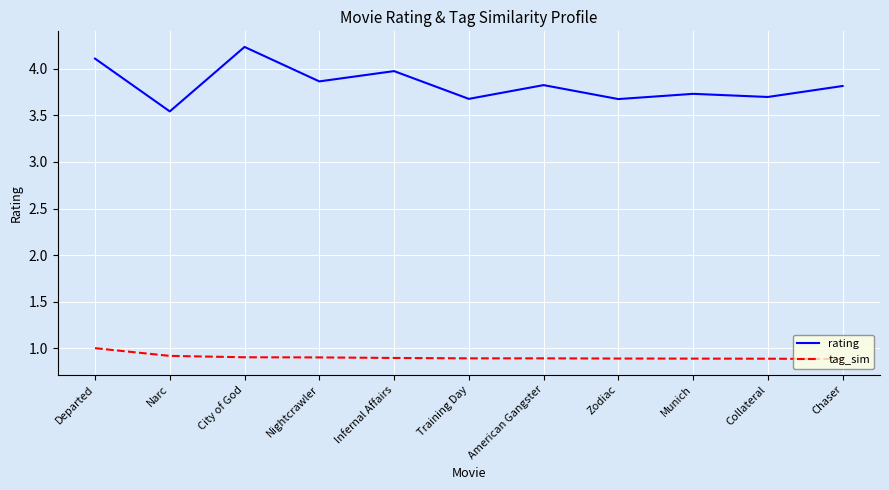

Which category has the lowest value in the rating series?

Narc